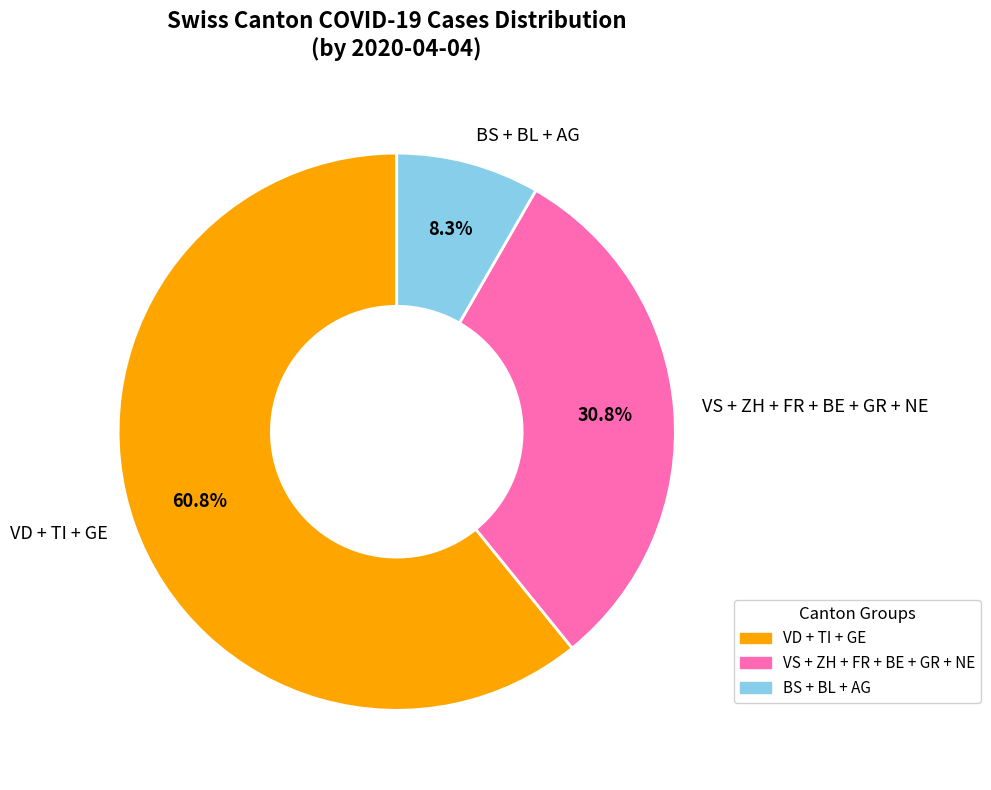

Does any single category account for the majority?

Yes